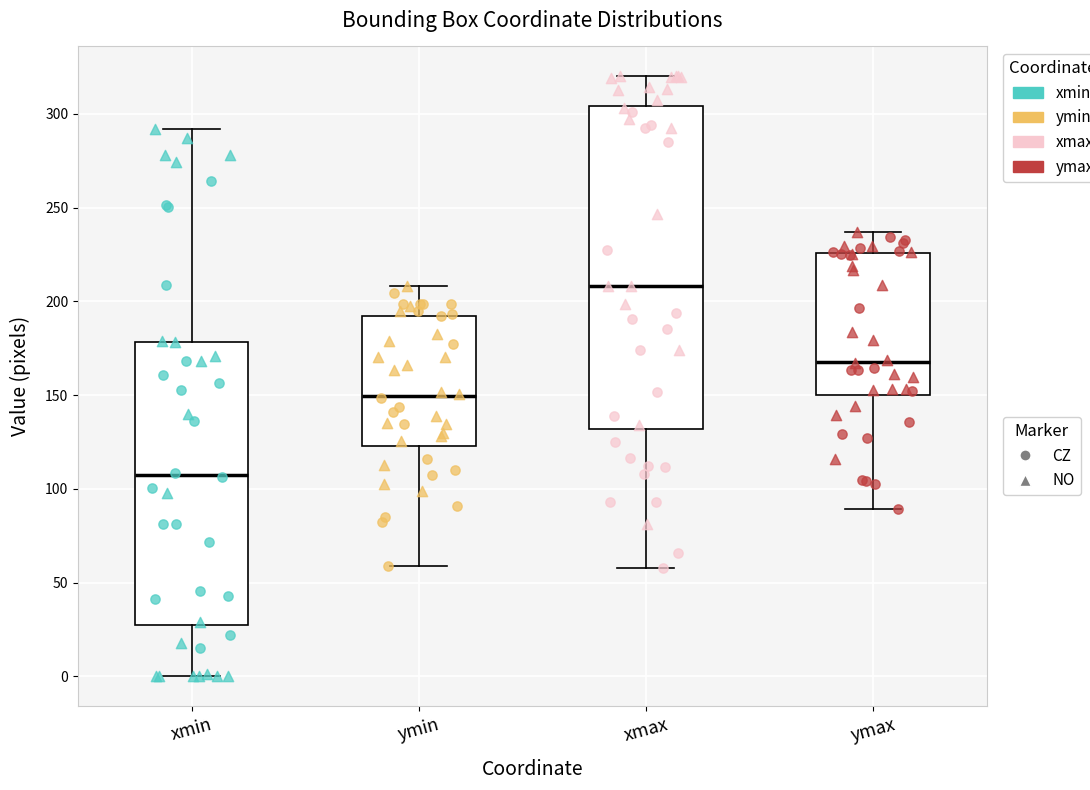

Reading left to right, transcribe this box plot: for each box, give where its median line is, the range the box spans, and where its two whiskers end, as read against the y-axis. The values are not printed on the chart, so give them approximately, as read against the axis.

xmin: median 105, box 25 to 180, whiskers 0 to 290
ymin: median 150, box 125 to 190, whiskers 60 to 210
xmax: median 210, box 130 to 305, whiskers 60 to 320
ymax: median 170, box 150 to 225, whiskers 90 to 235